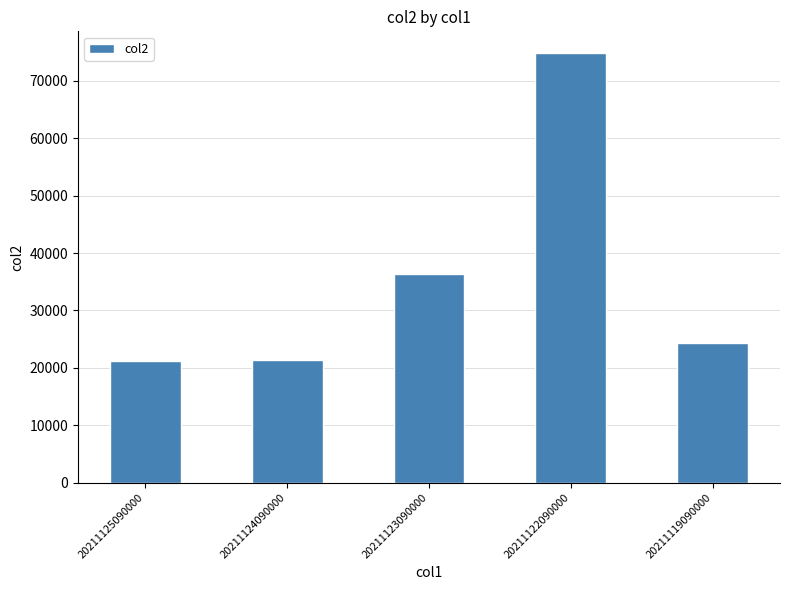

What is the greatest value displayed?

74887